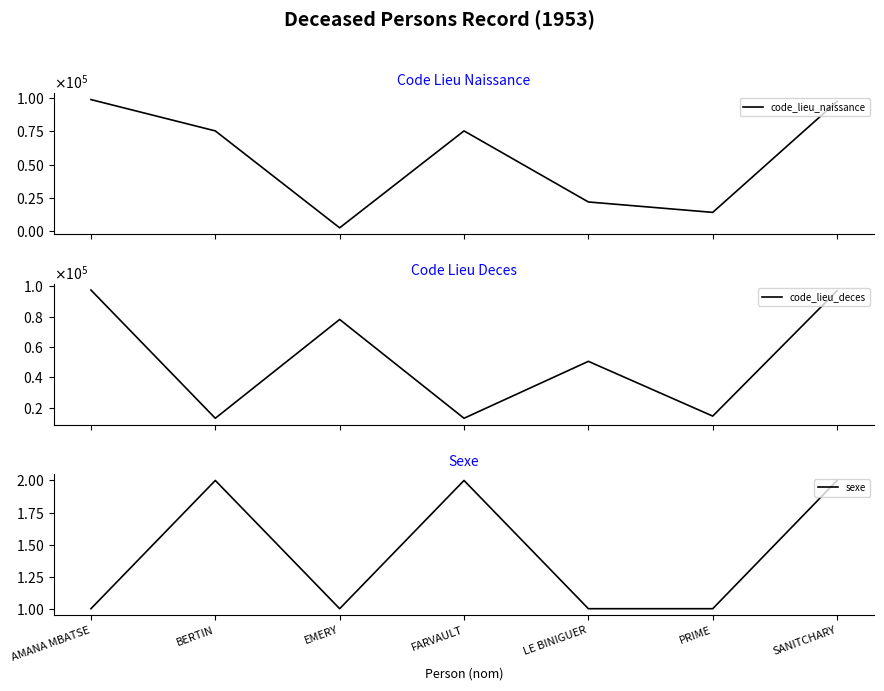

Reading left to right, extract all data points from this chart.

code_lieu_naissance: 98503	75105	2691	75114	22013	14229	97107
code_lieu_deces: 97604	13055	78196	13055	50582	14487	97124
sexe: 1	2	1	2	1	1	2